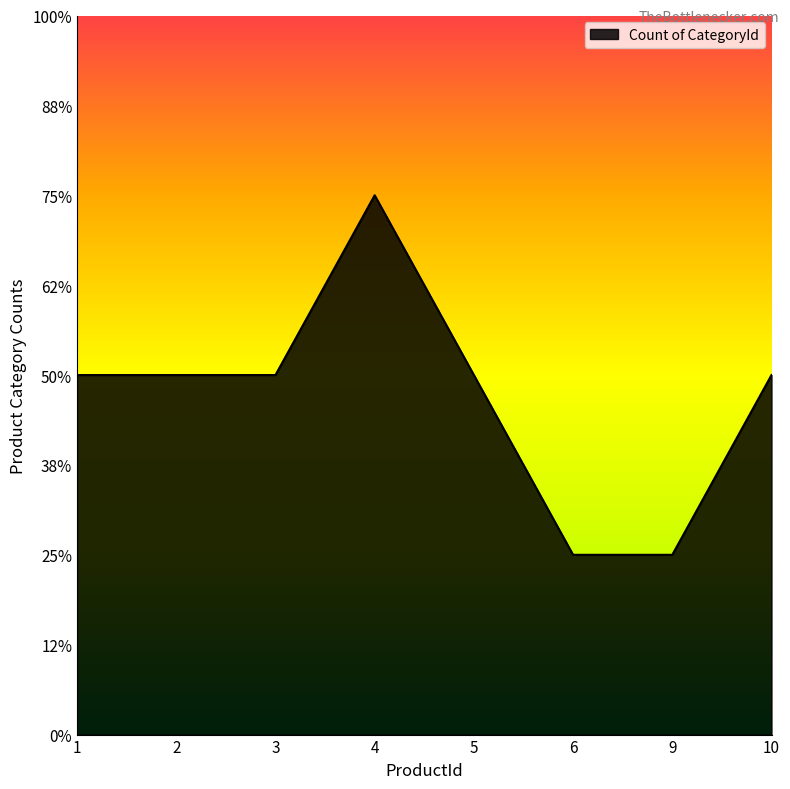

What is the approximate value at 2?

2